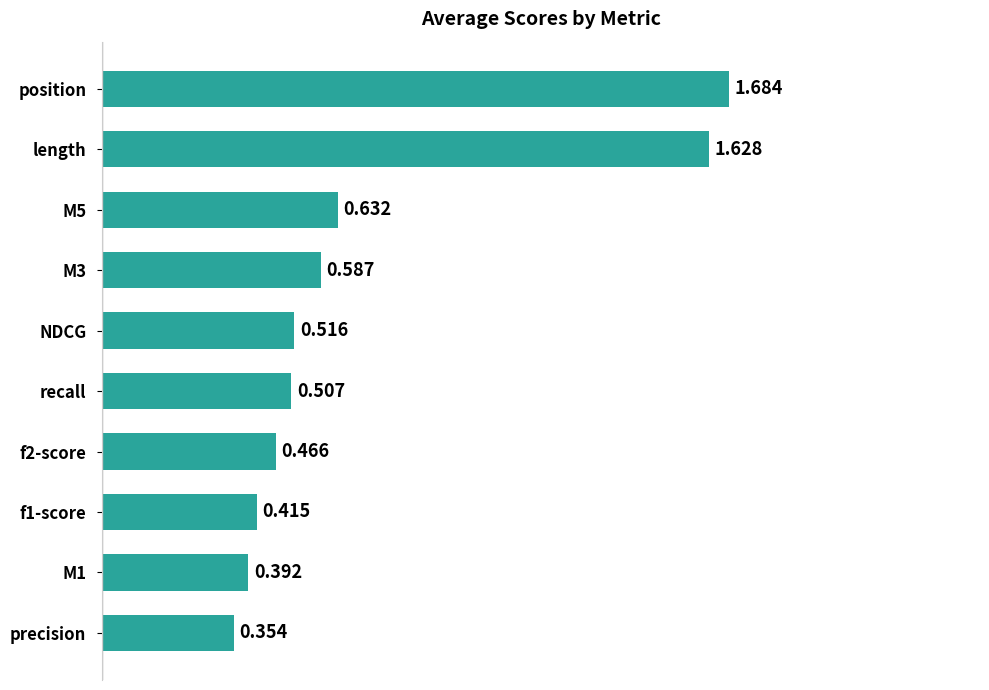

Which category has the highest value across all series?

position